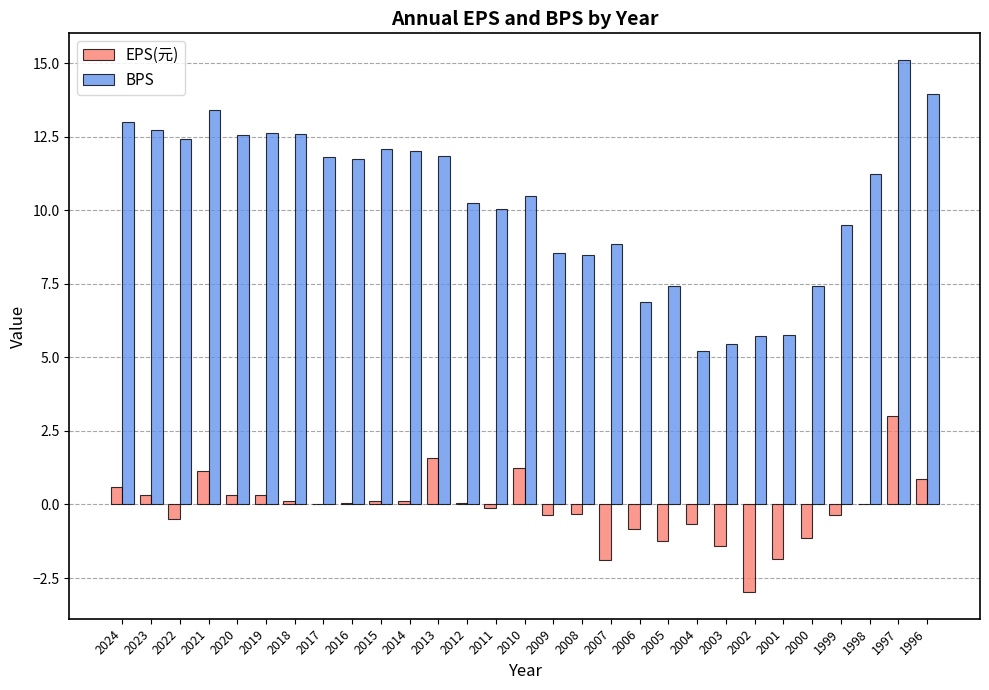

At which label does BPS first exceed 11?

2024